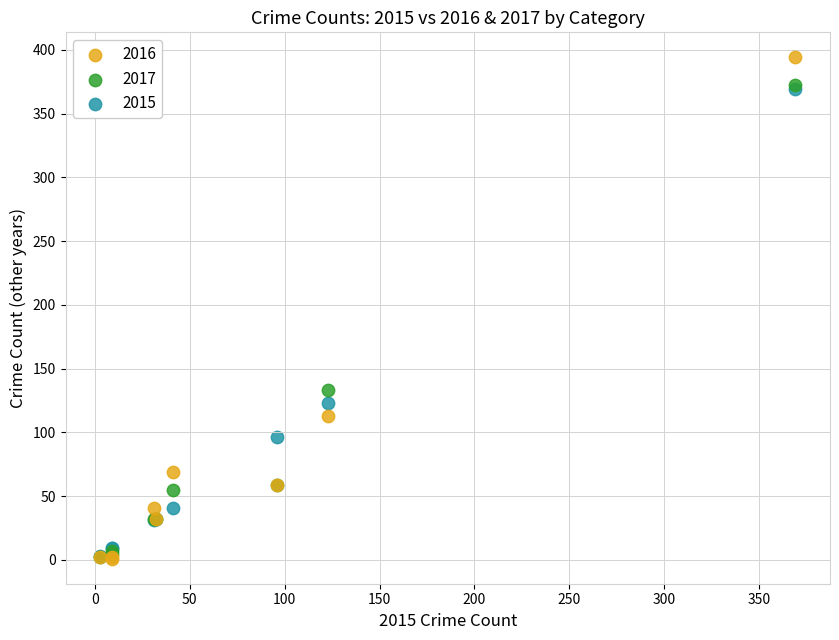

In the 2016 series, what Y value is closest to 197?

113